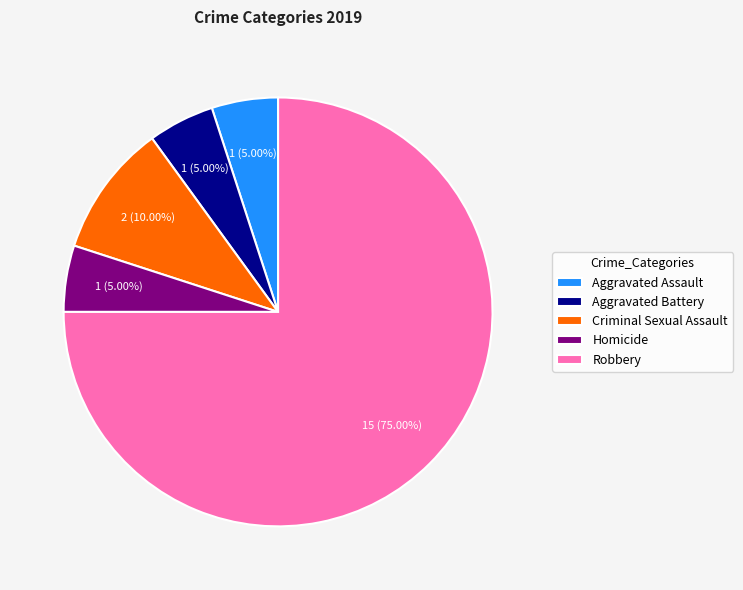

Which category has the biggest portion of the pie?

Robbery